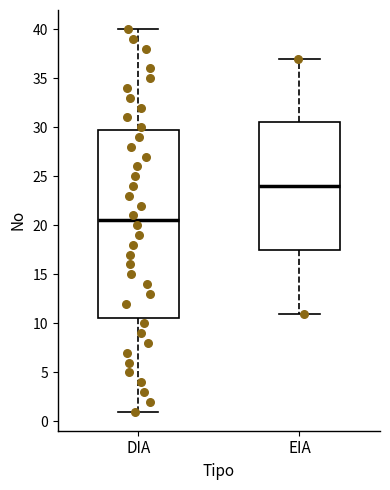

Which box is the tallest, from its lower edge to its upper edge?

DIA